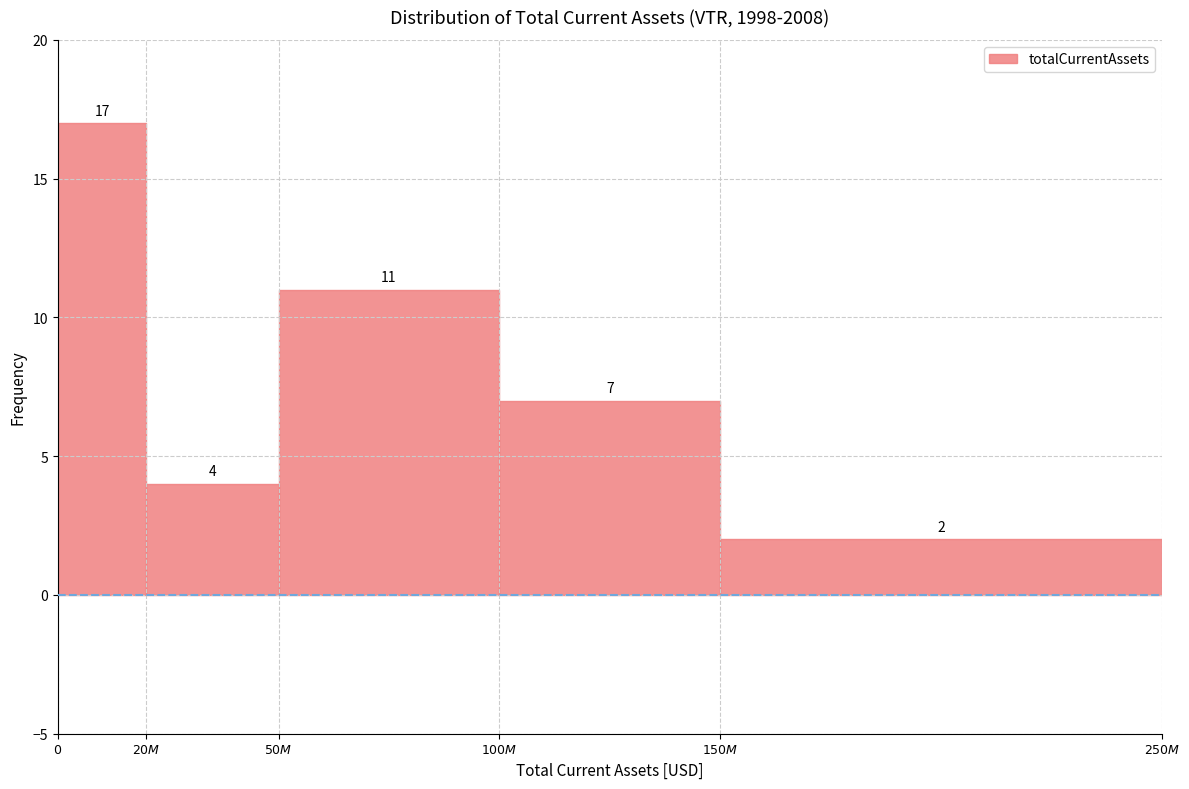

Reading left to right, list all the values displayed in this chart.

17	4	11	7	2